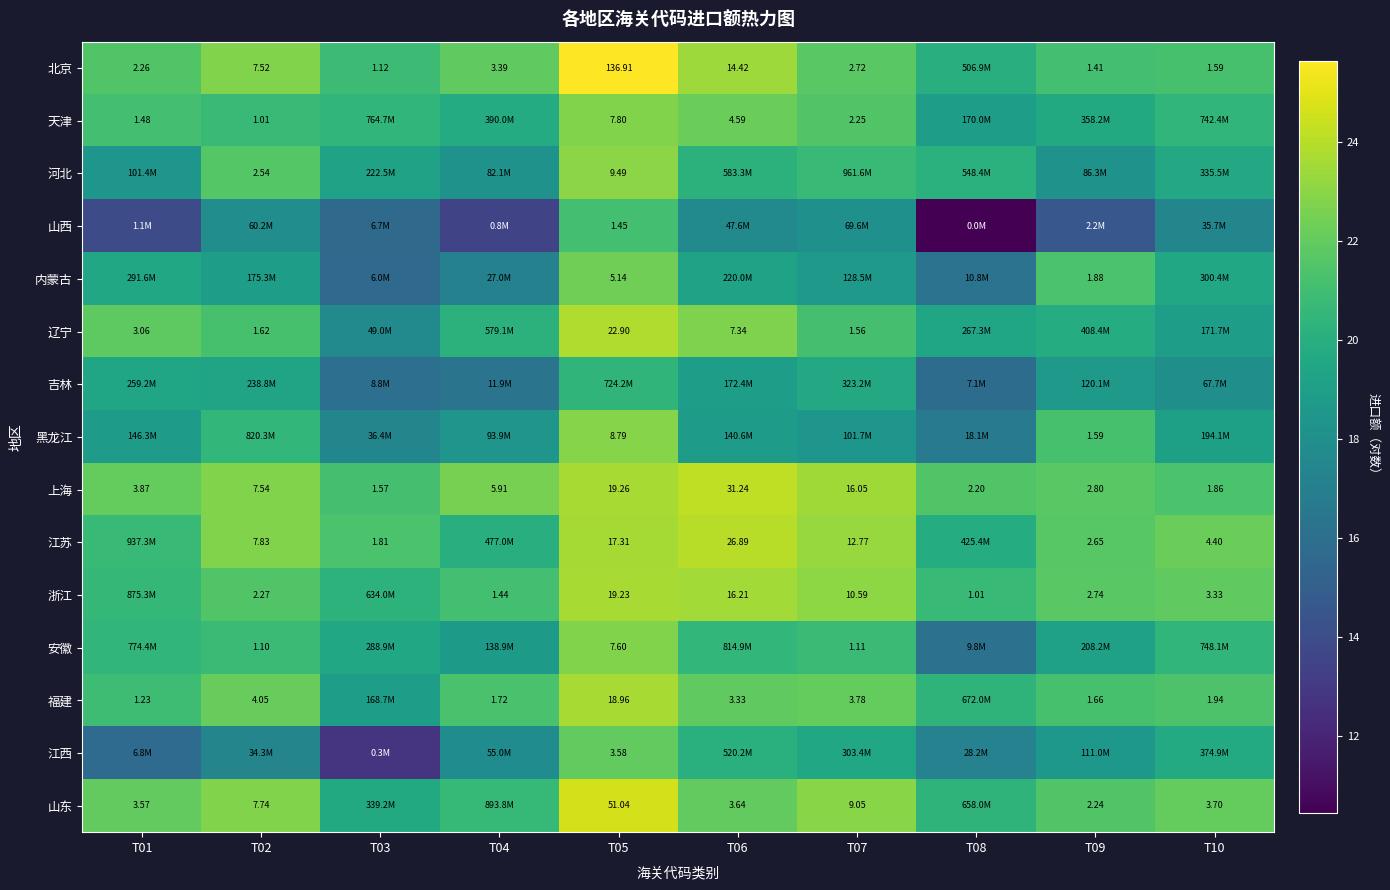

Is the value of 福建 at T05 greater than the value of 北京 at T10?

Yes